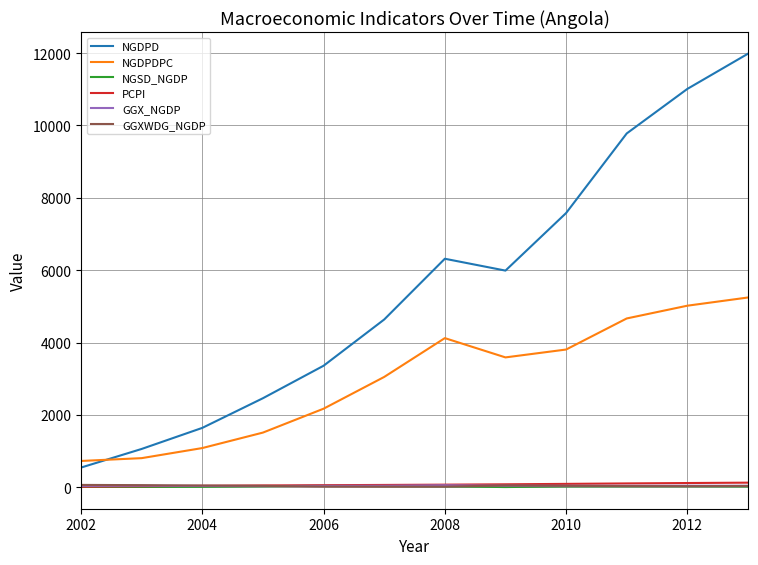

What is the maximum value for NGDPDPC?

5245.2